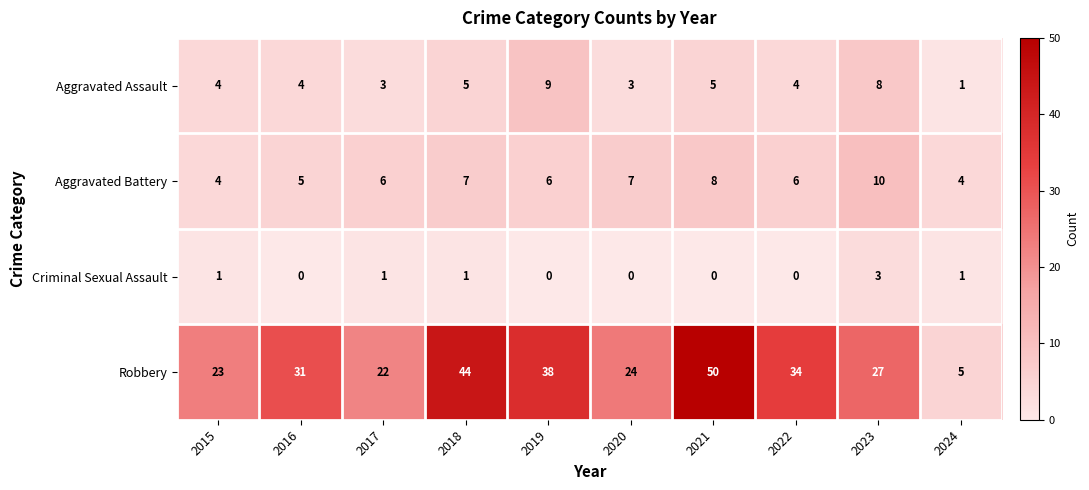

What is the sum of the Aggravated Assault values at 2018 and 2021?

10